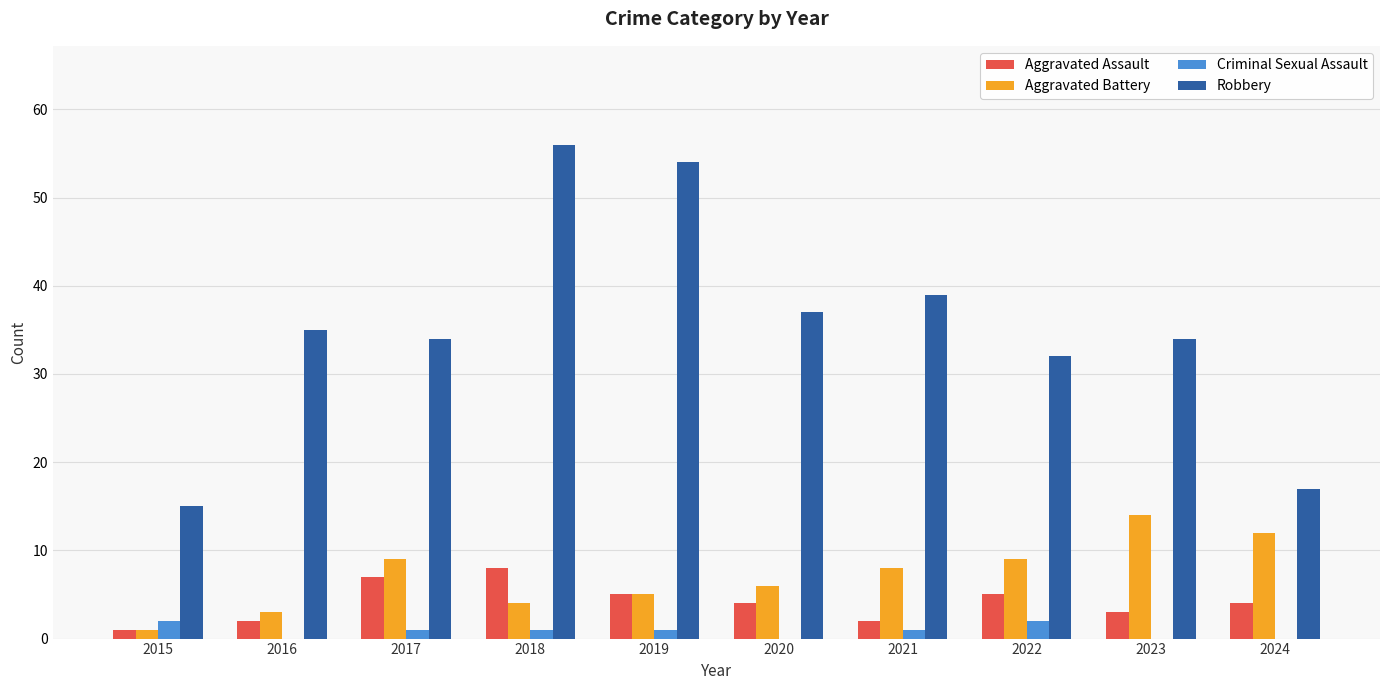

Reading left to right, list all the values displayed in this chart.

Aggravated Assault: 1	2	7	8	5	4	2	5	3	4
Aggravated Battery: 1	3	9	4	5	6	8	9	14	12
Criminal Sexual Assault: 2	0	1	1	1	0	1	2	0	0
Robbery: 15	35	34	56	54	37	39	32	34	17